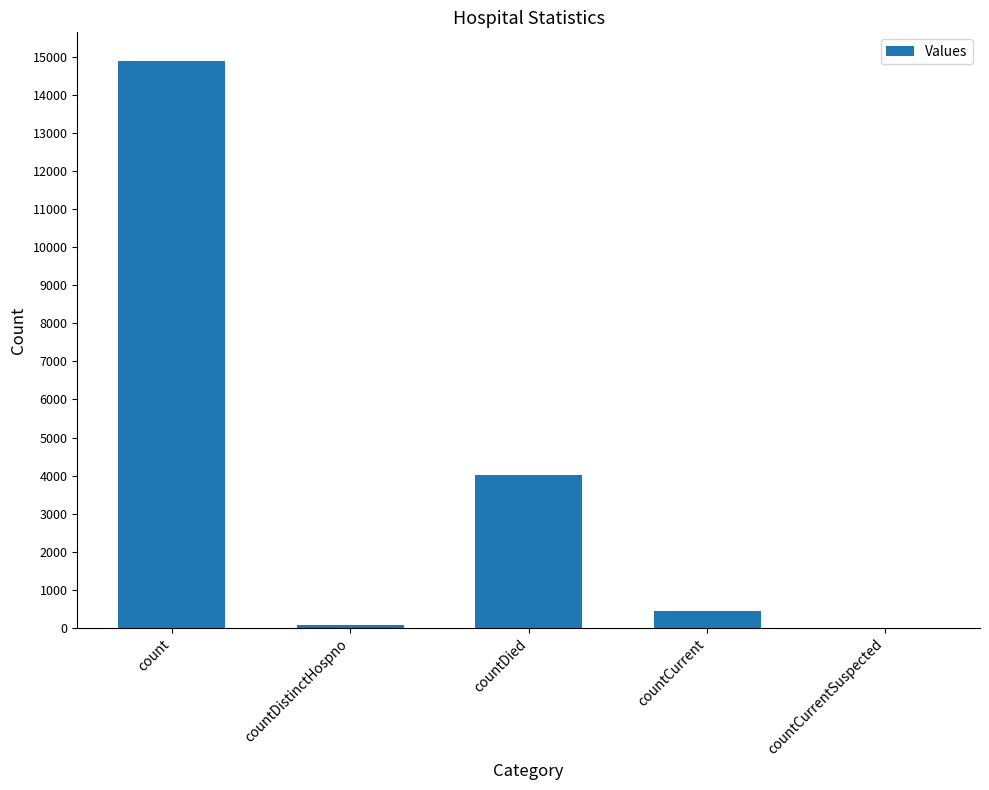

At which category does the chart reach its peak across all series?

count